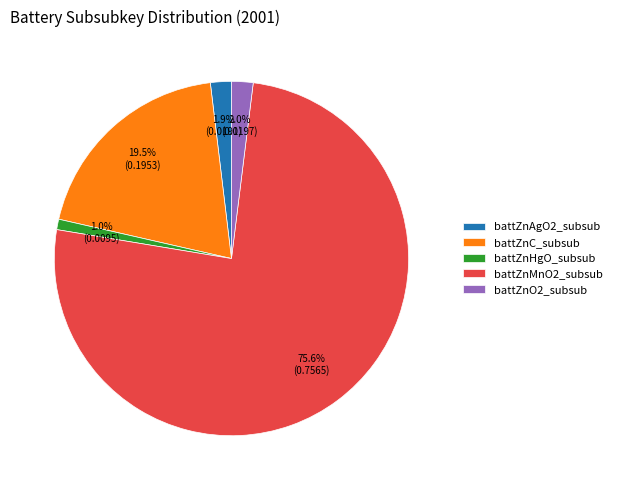

How many segments does this pie chart have?

5